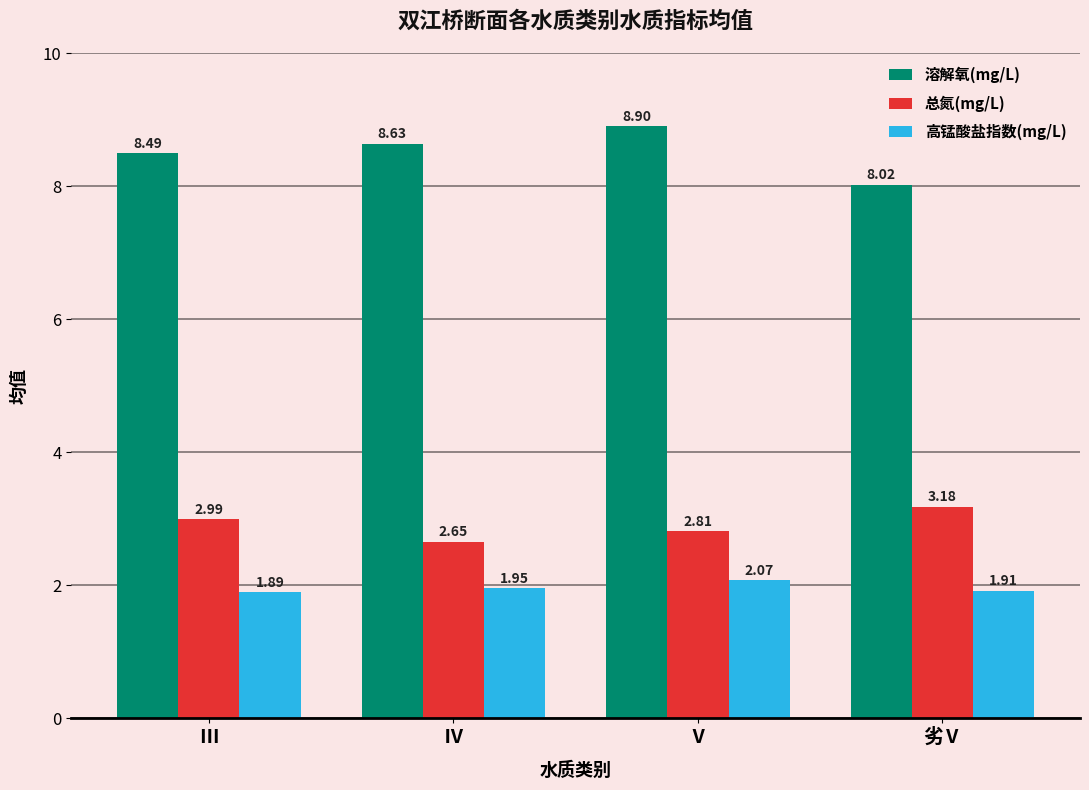

What is the difference between the maximum and minimum values in the 溶解氧(mg/L) series?

0.9